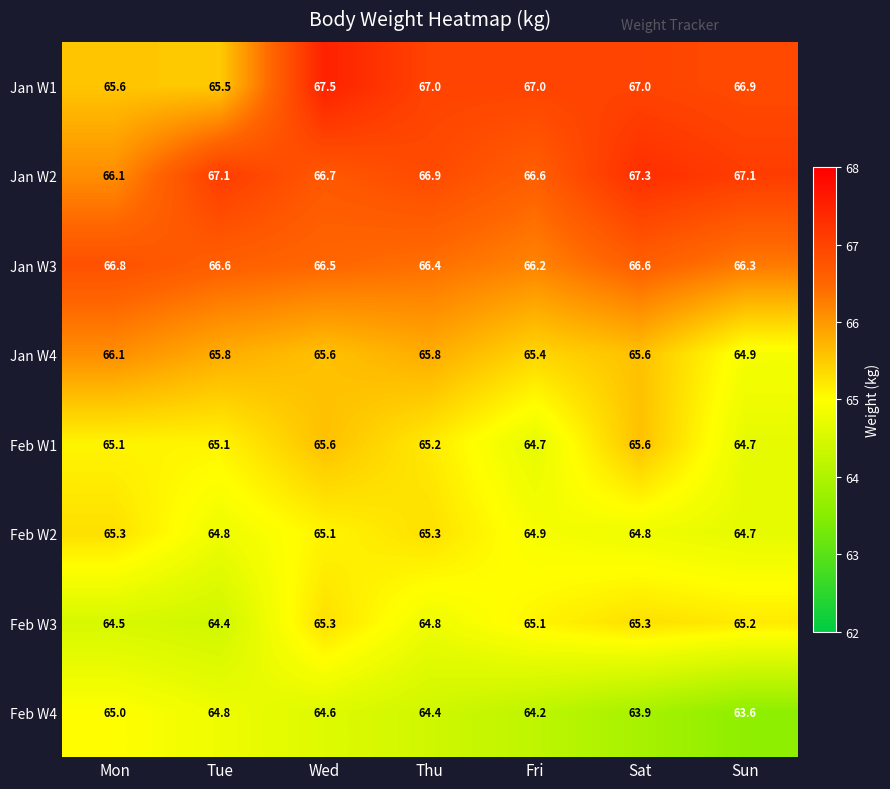

Where does the Feb W3 series first go above 65?

Wed